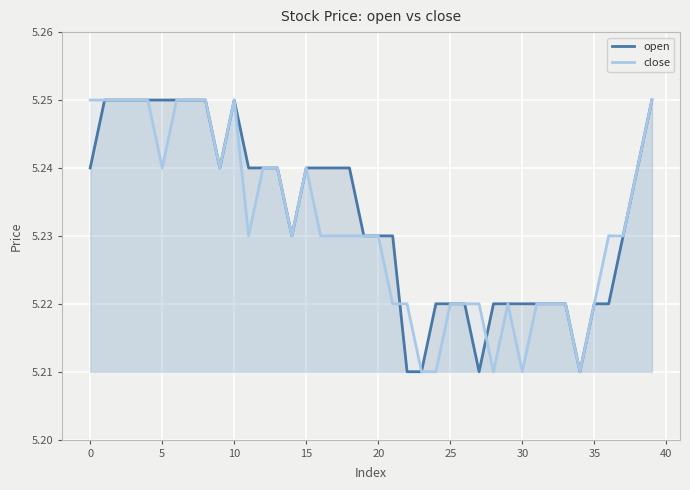

The value of close at 38 is 7.1. True or false?

False